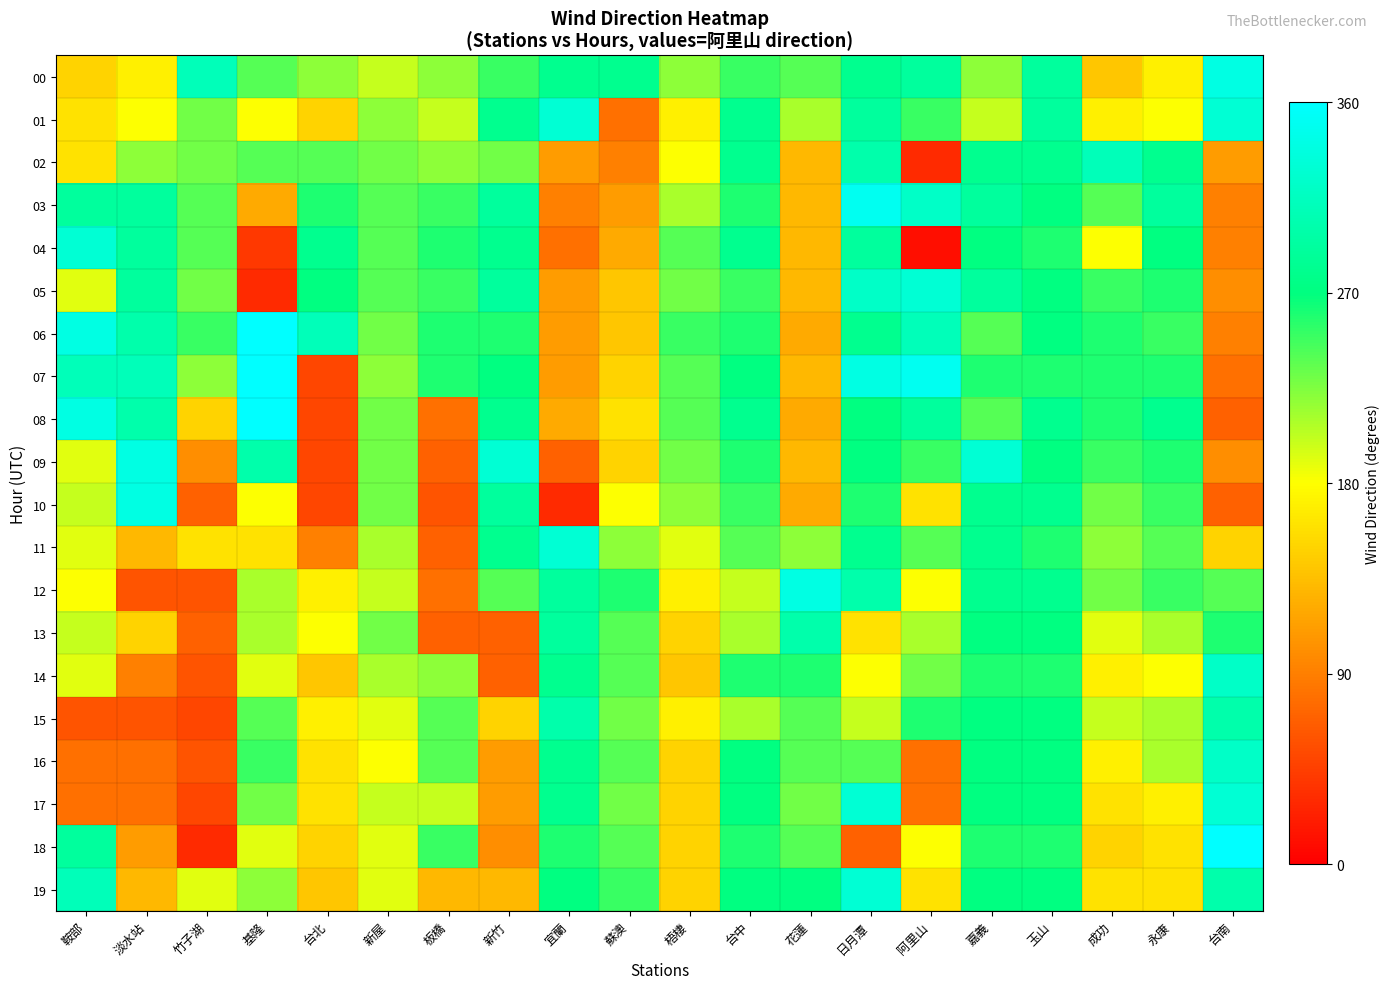

What is the difference between the highest and lowest values at 竹子湖?

280